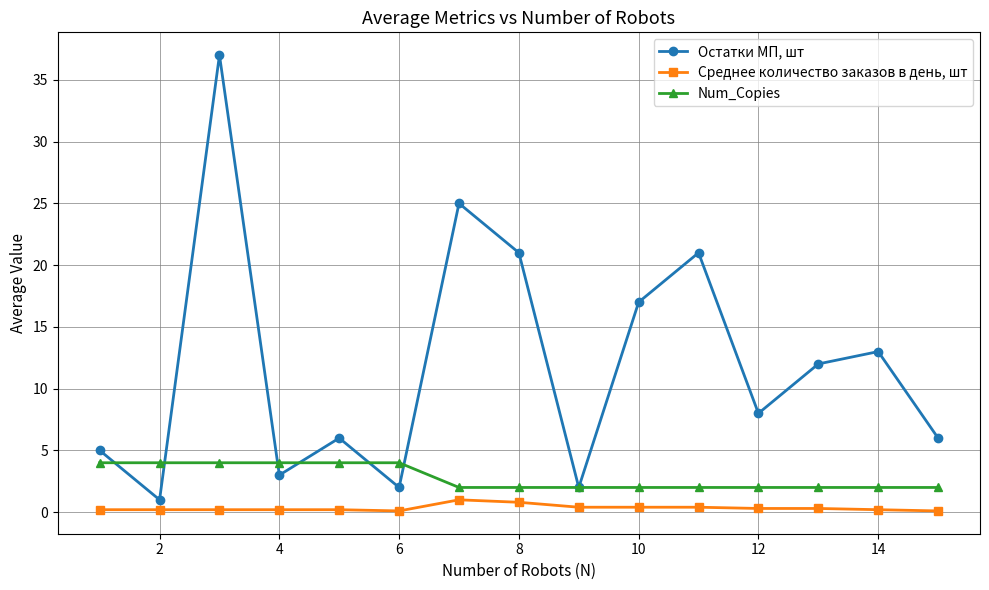

Which series has the largest total across all categories?

Остатки МП, шт